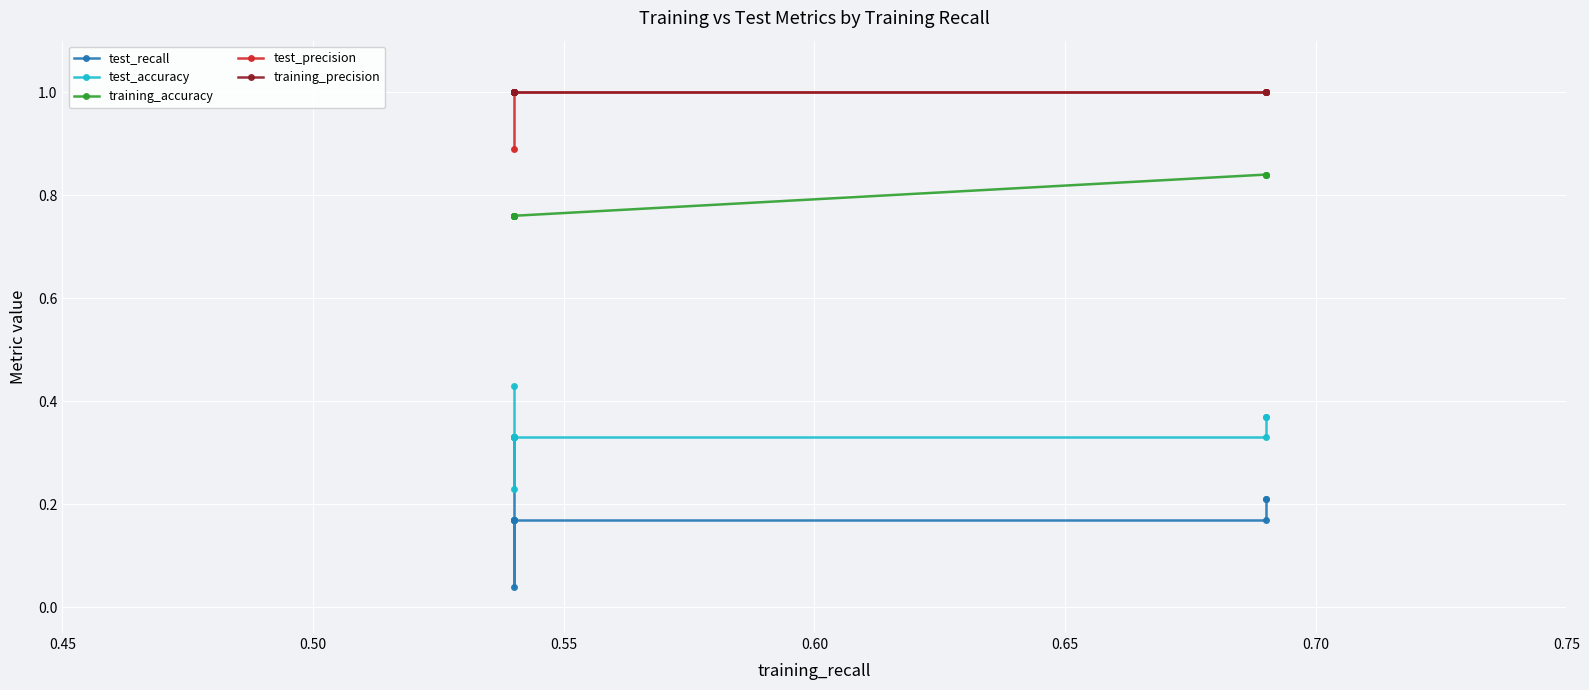

At how many categories does at least one series exceed 0?

10